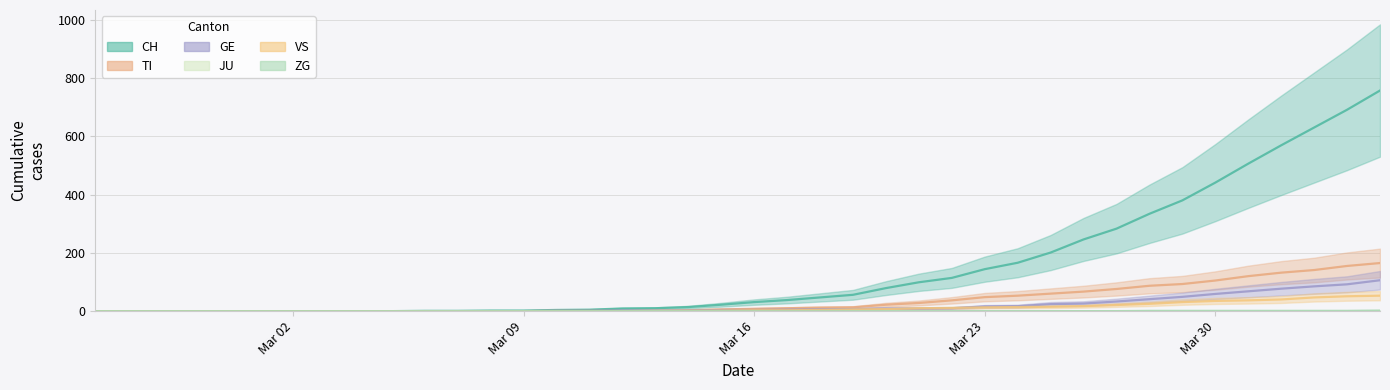

Does the chart display data point markers on the line(s)?

No